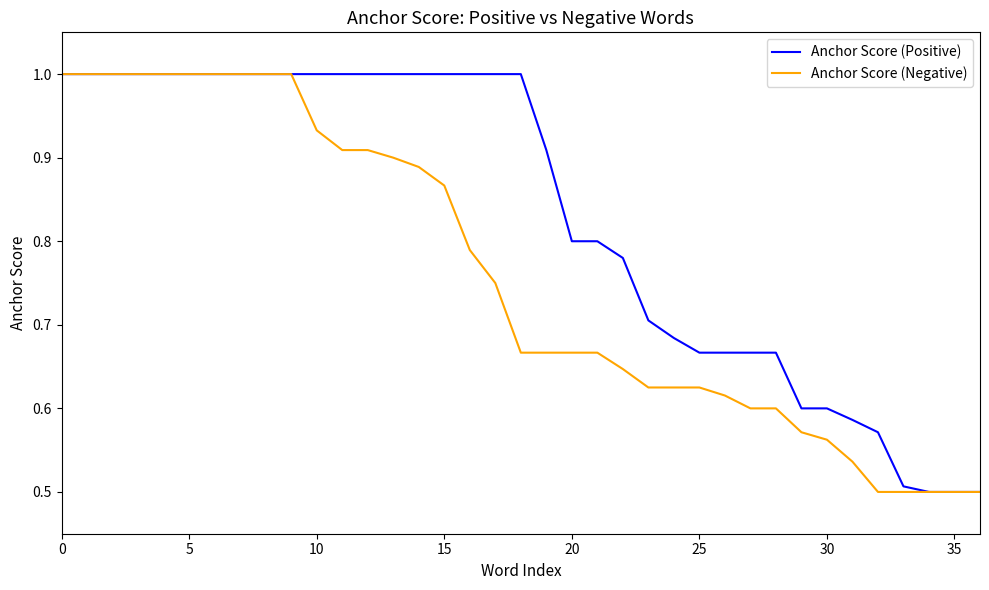

Which series has the largest total across all categories?

Anchor Score (Positive)